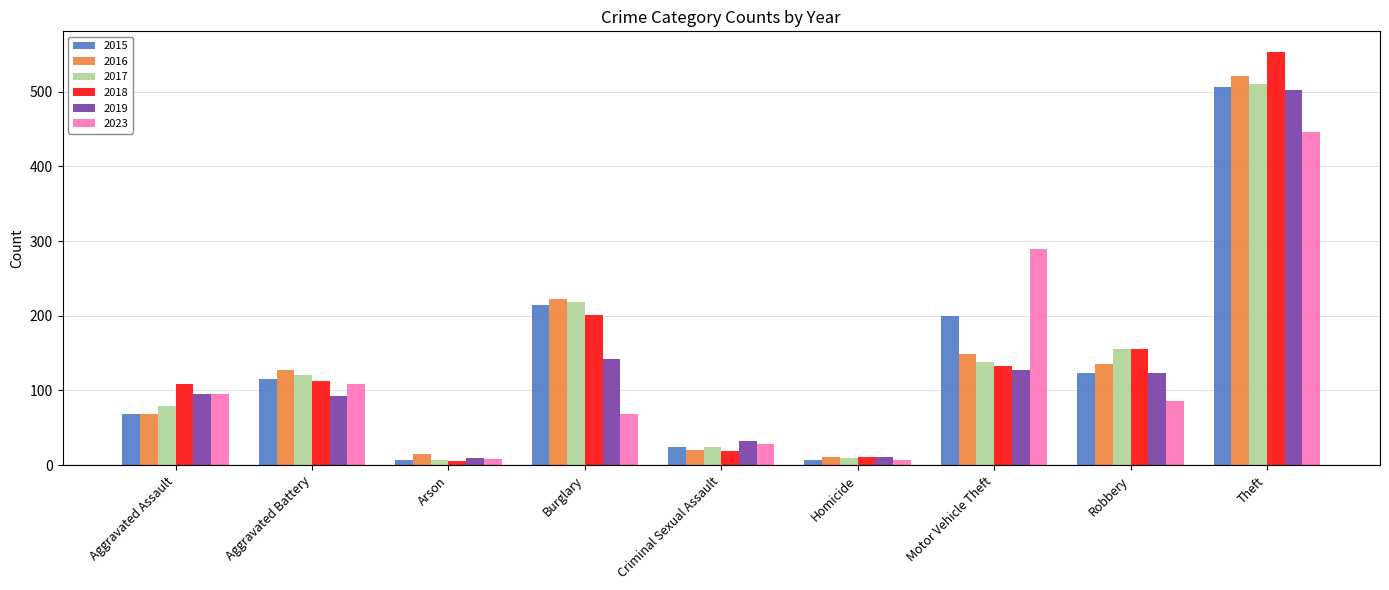

What is the difference between the maximum and minimum values in the 2016 series?

510